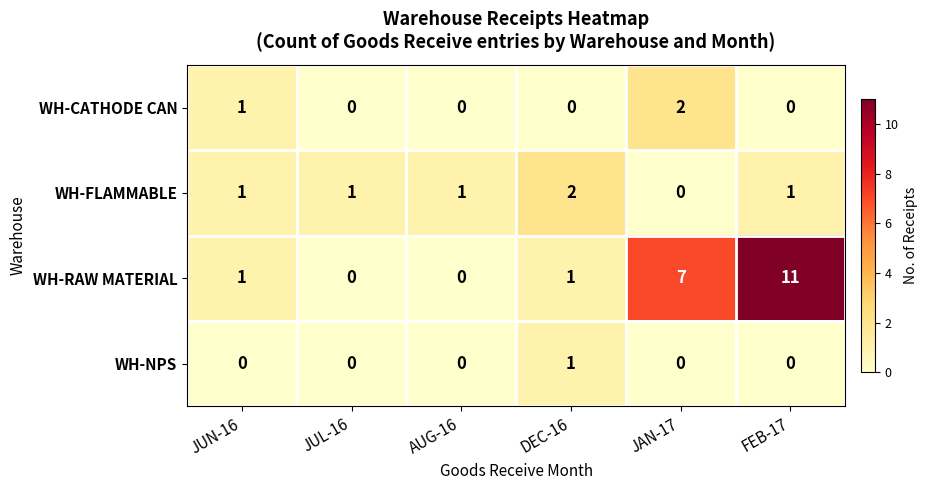

Which series has the widest spread of values?

WH-RAW MATERIAL